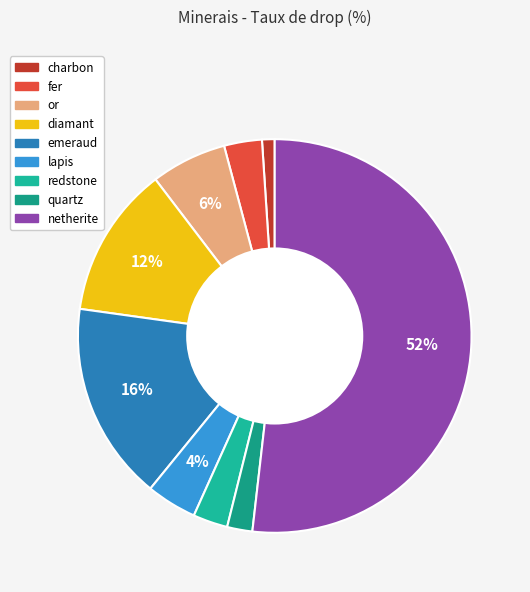

Rank the categories by value from lowest to highest.

charbon, quartz, redstone, fer, lapis, or, diamant, emeraud, netherite